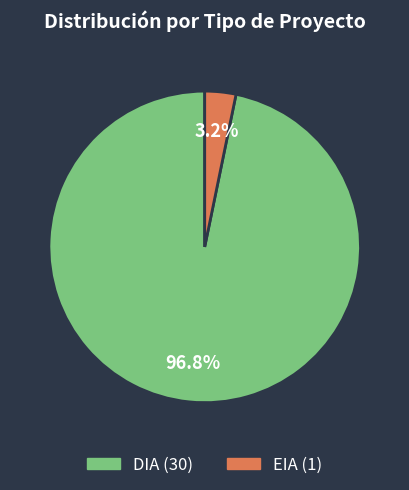

Which category has the smallest portion of the pie?

EIA